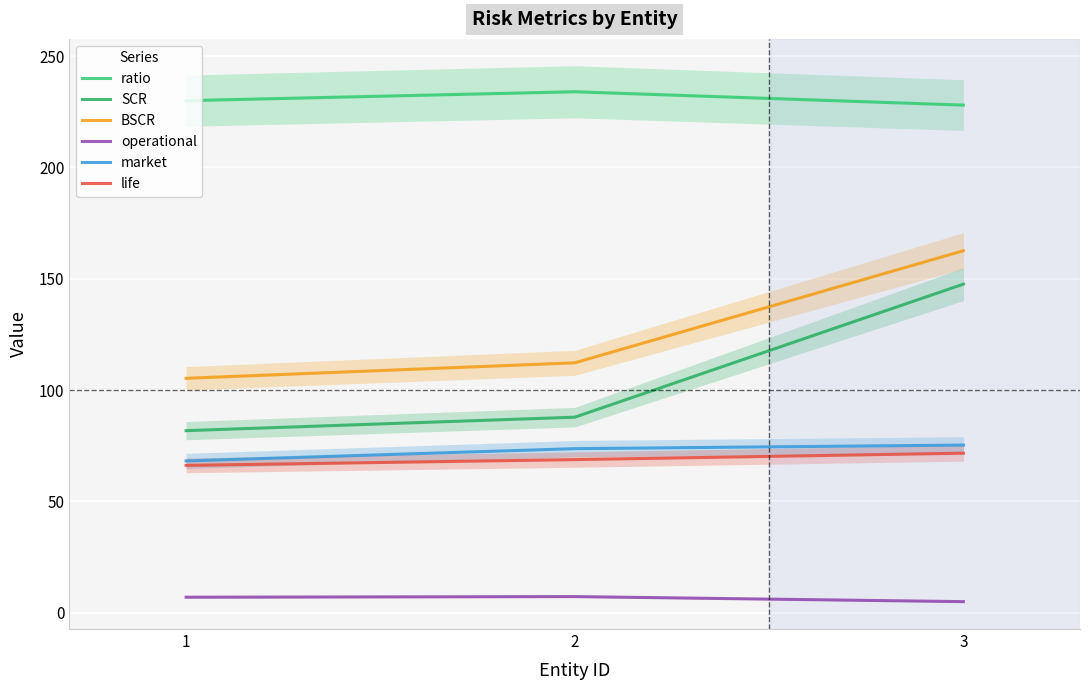

What is the sum of all operational values?

19.3